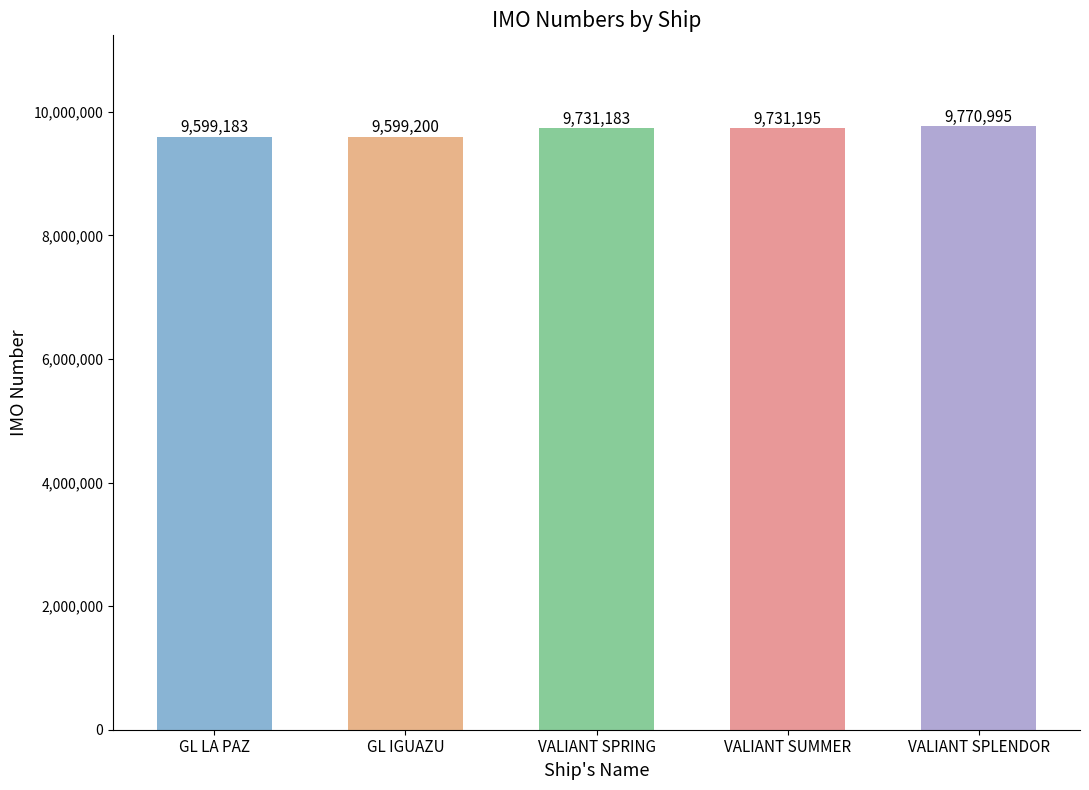

What is the difference between the maximum and minimum values?

171812